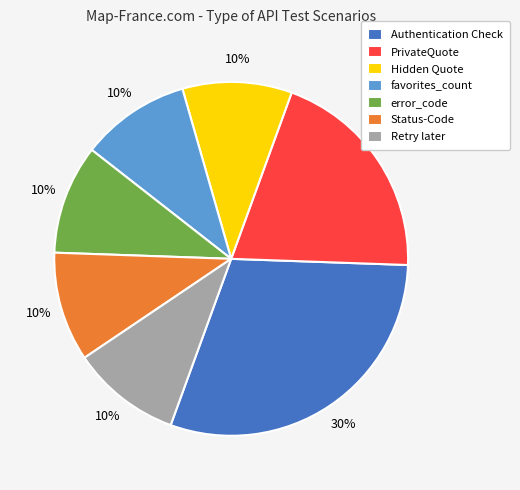

The Retry later slice represents 10% of the pie. True or false?

True